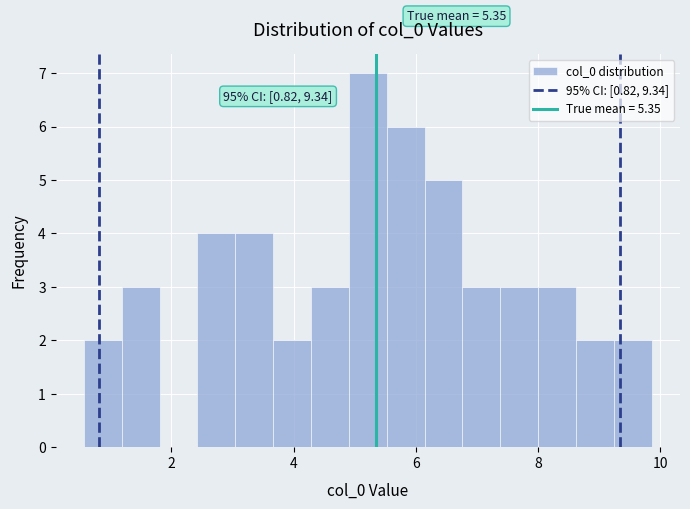

Around what value on the x-axis is the tallest bar? Give the approximate position of its centre, as read against the axis.

5.2